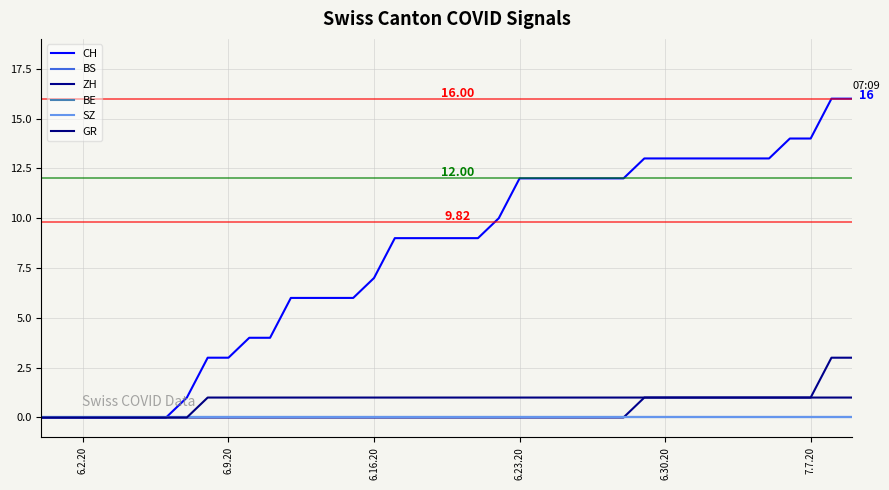

At how many categories does at least one series exceed 0?

33